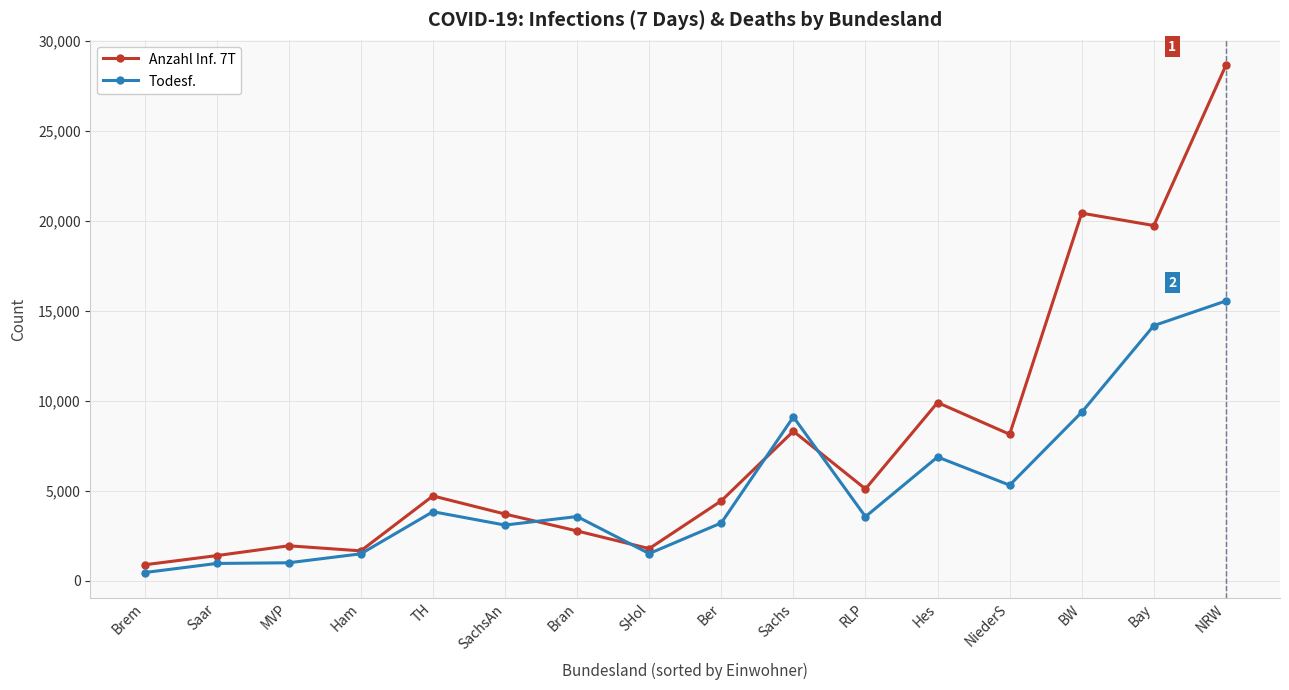

The Todesf. series shows 6878 at Hes. True or false?

True